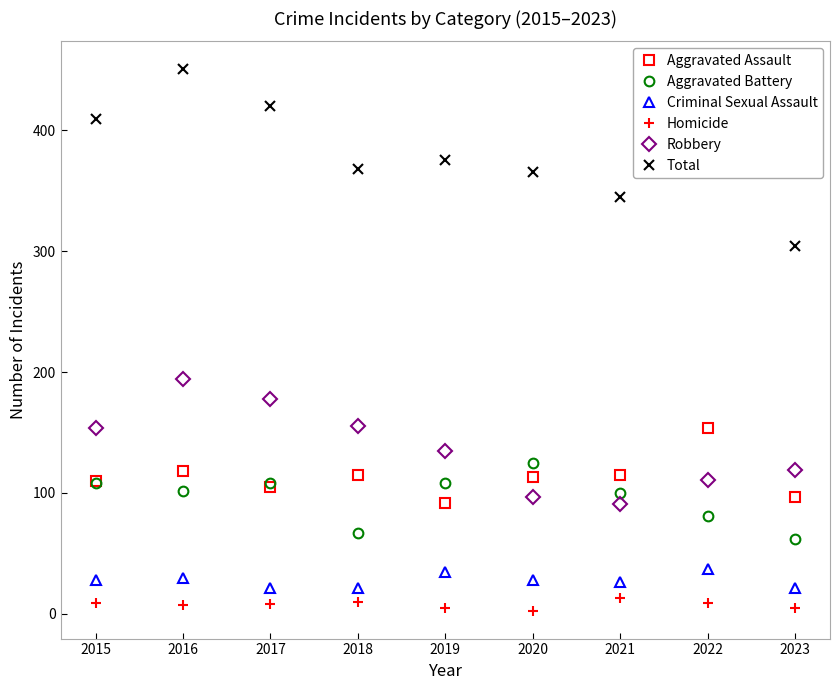

Is it true that Aggravated Battery equals 102 at 2016?

True